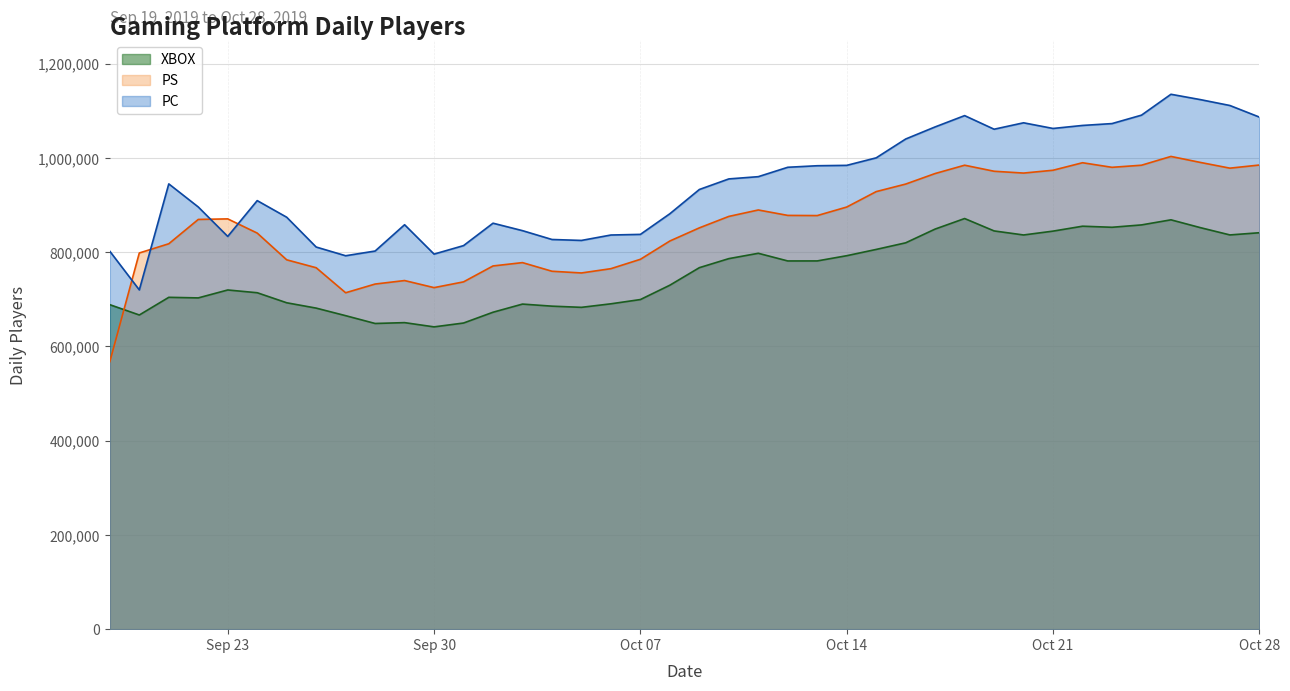

What is the label of the 18th point from the left?

10/6/2019